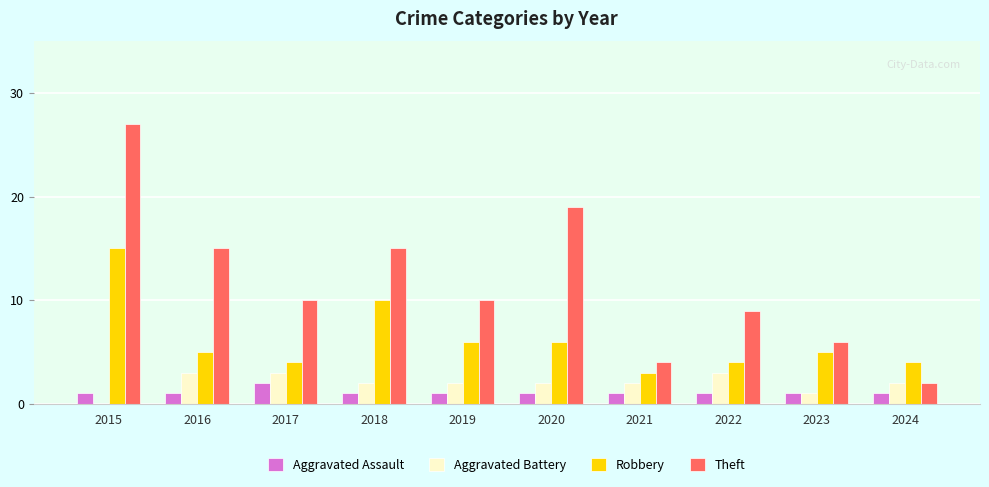

Is the value of Aggravated Battery at 2022 greater than the value of Theft at 2016?

No